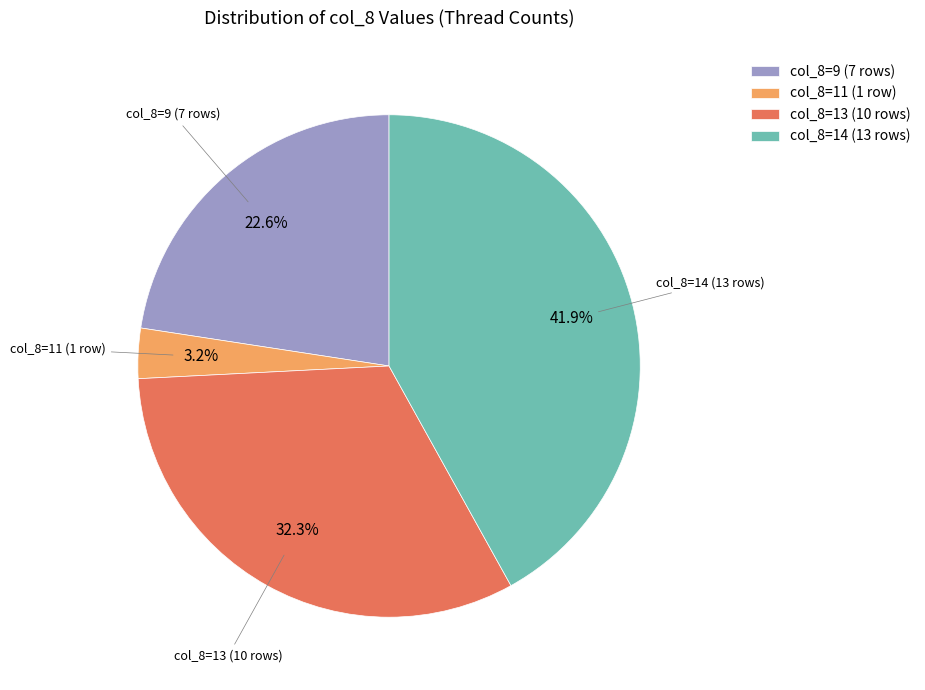

Rank the categories by value from highest to lowest.

col_8=14 (13 rows), col_8=13 (10 rows), col_8=9 (7 rows), col_8=11 (1 row)